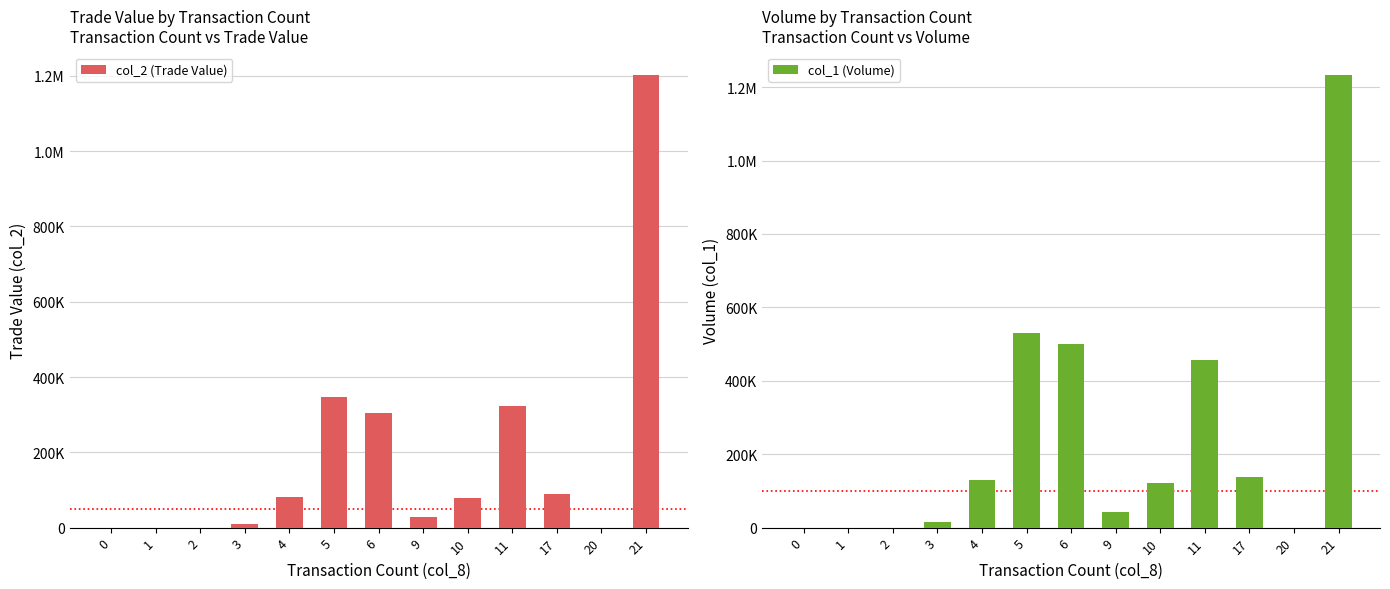

Between 10 and 11, which series saw the biggest shift?

col_1 (Volume)